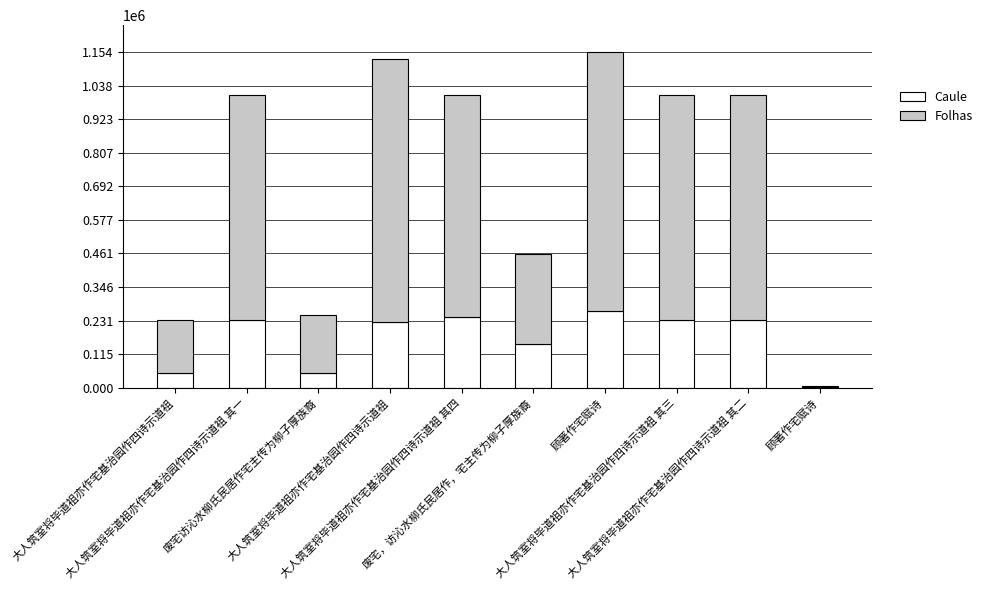

Are the bars horizontal?

No